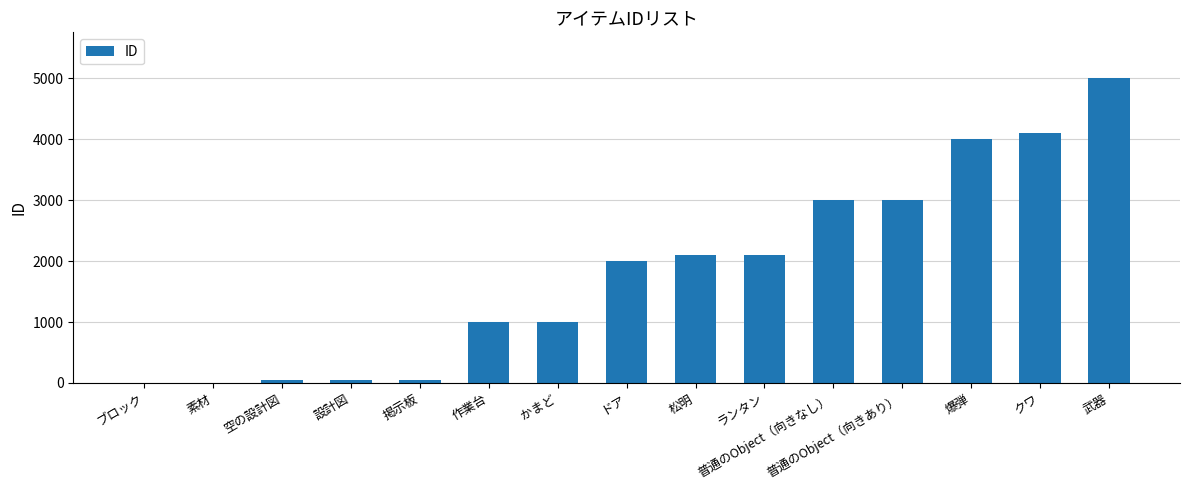

Is it true that the value at 作業台 is 1000?

True